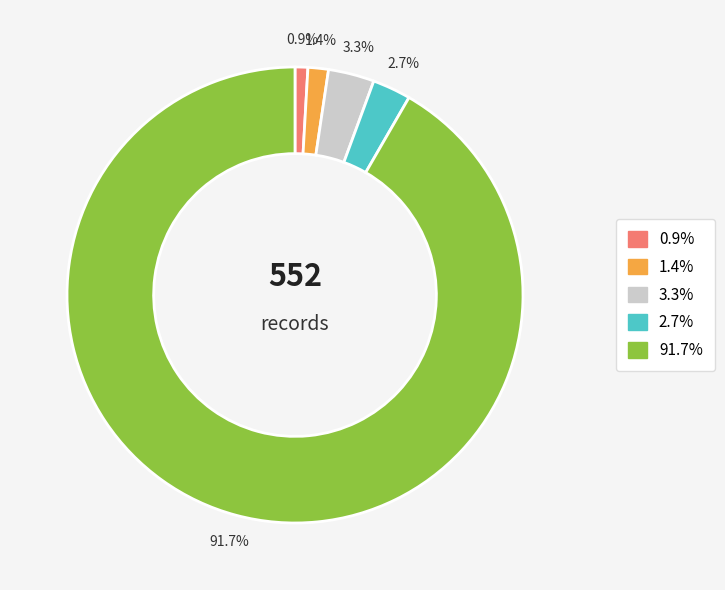

Is there any slice that represents more than half of the pie?

Yes